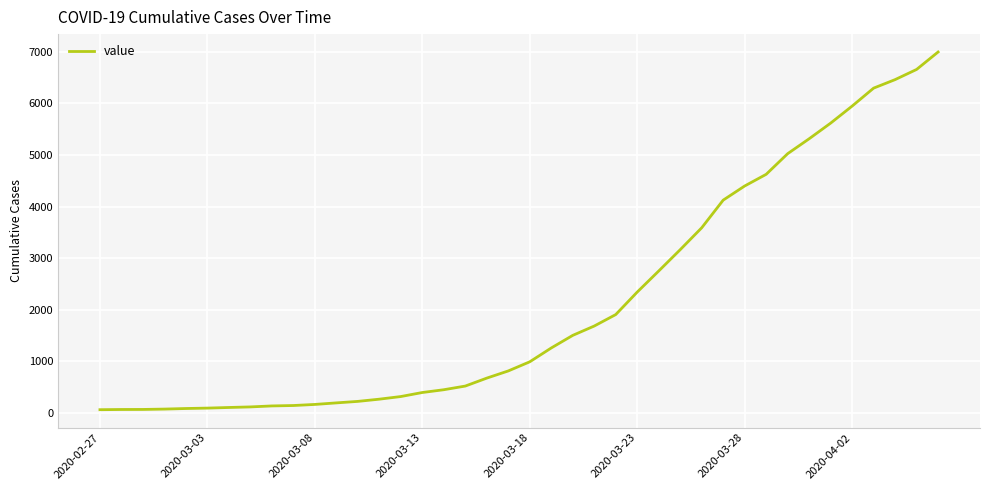

How many lines are shown in the chart?

1